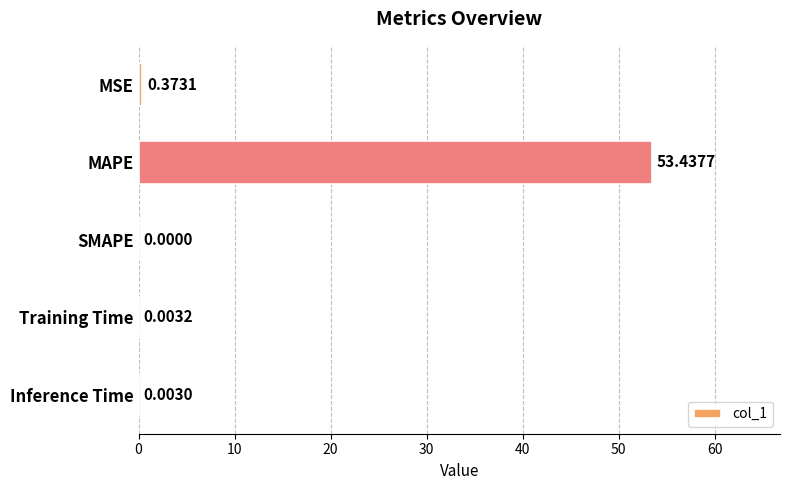

Are the bars horizontal?

Yes